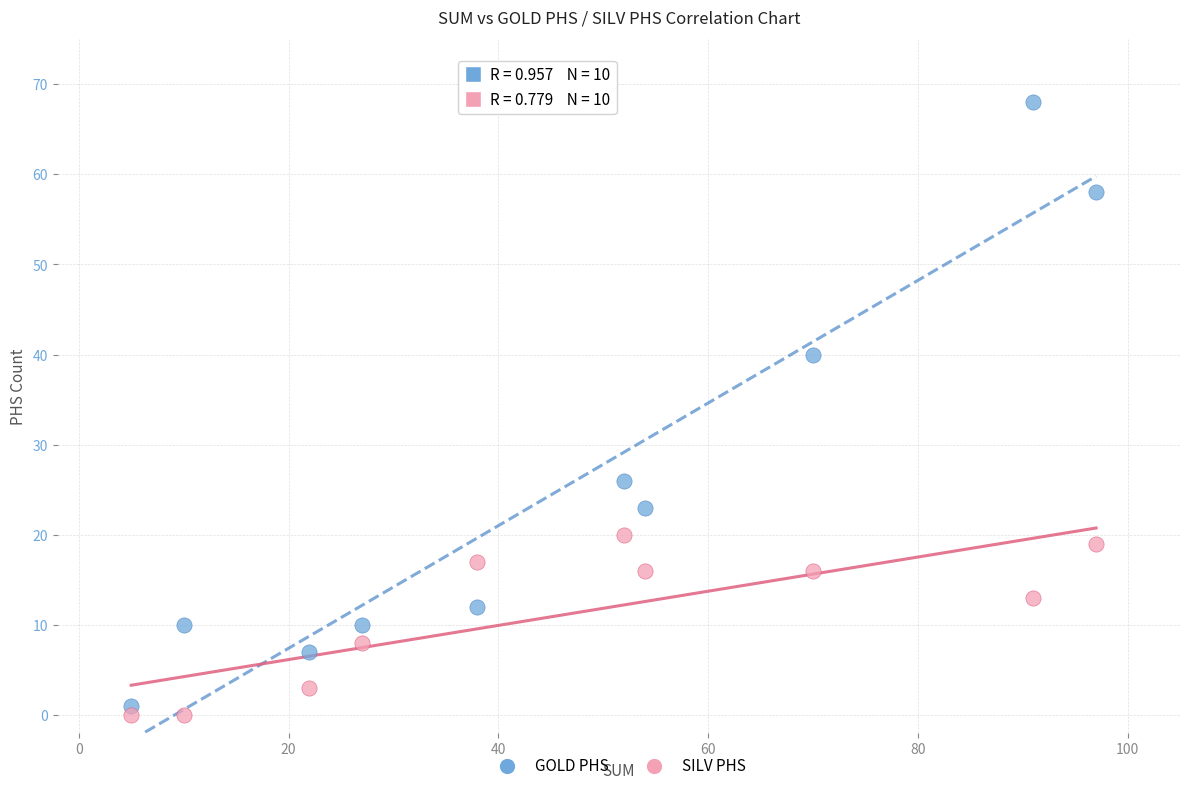

In the GOLD PHS series, what Y value is closest to 34?

40